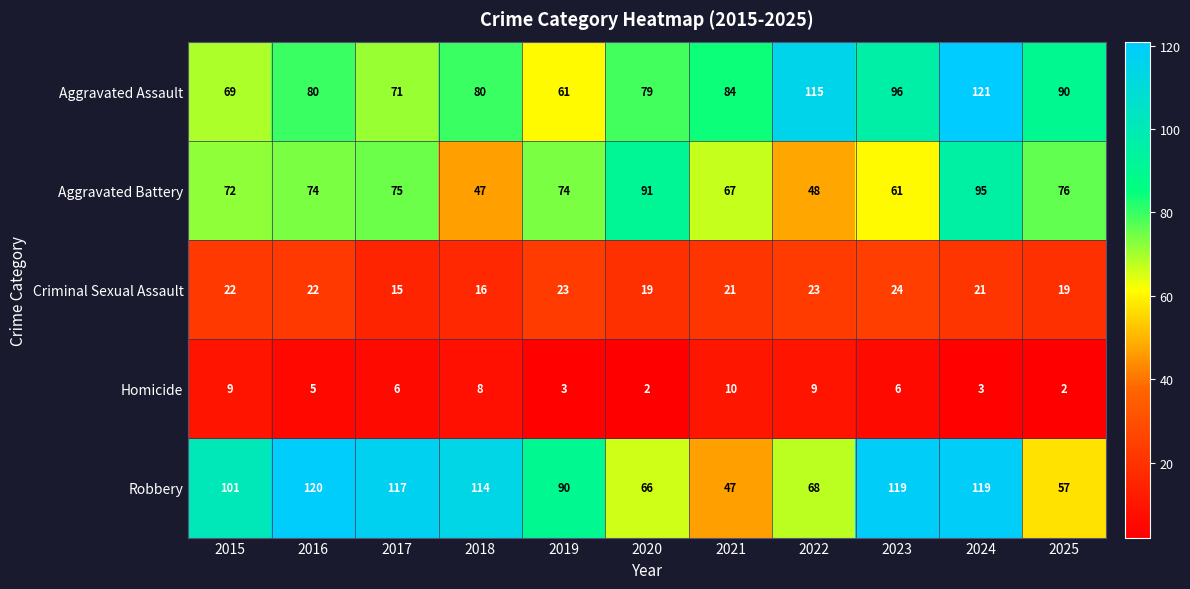

True or false: Aggravated Battery has a value of 91 at 2020.

True